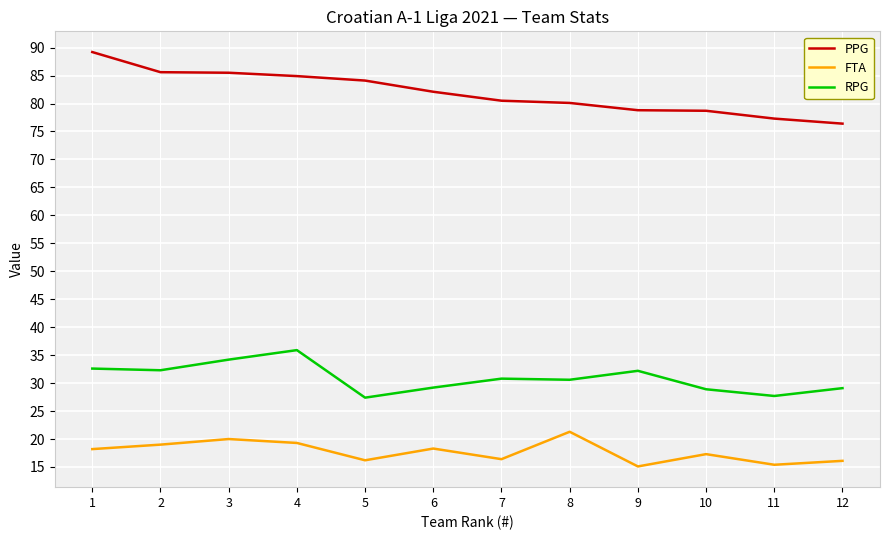

What is the difference between the FTA values at 5 and 12?

0.1